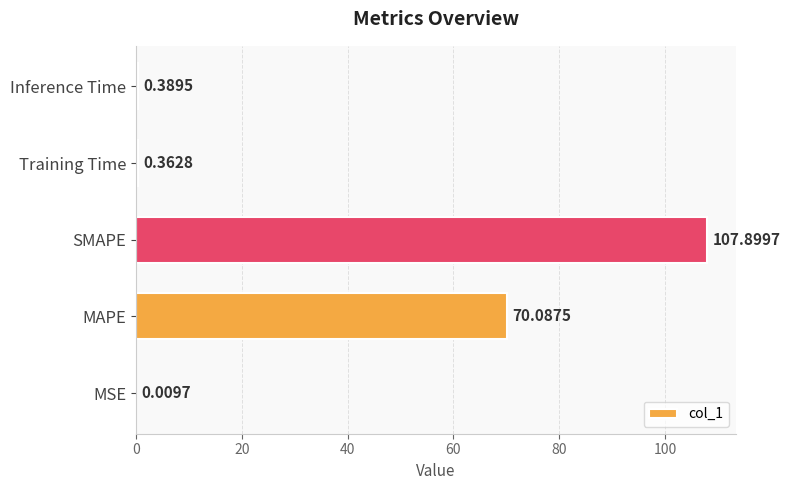

Between MAPE and Training Time, which is larger?

MAPE